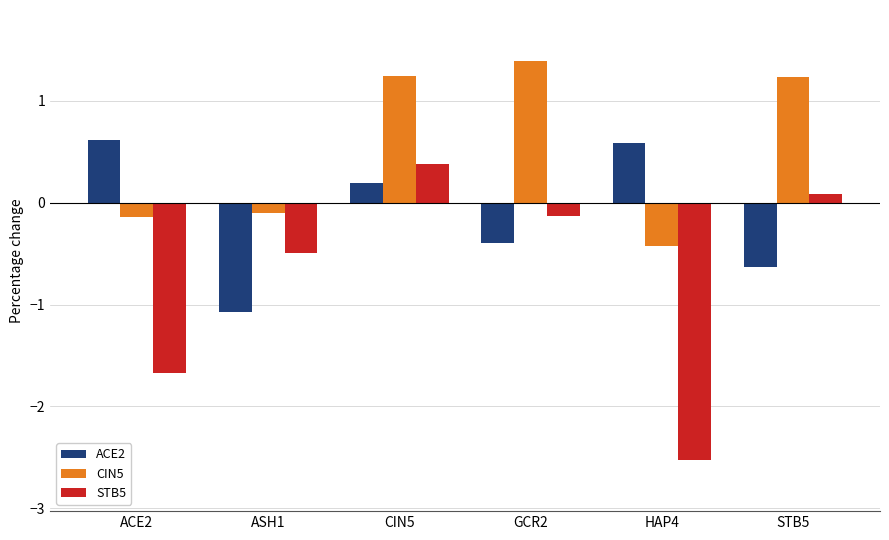

Which category has the lowest value in the CIN5 series?

HAP4